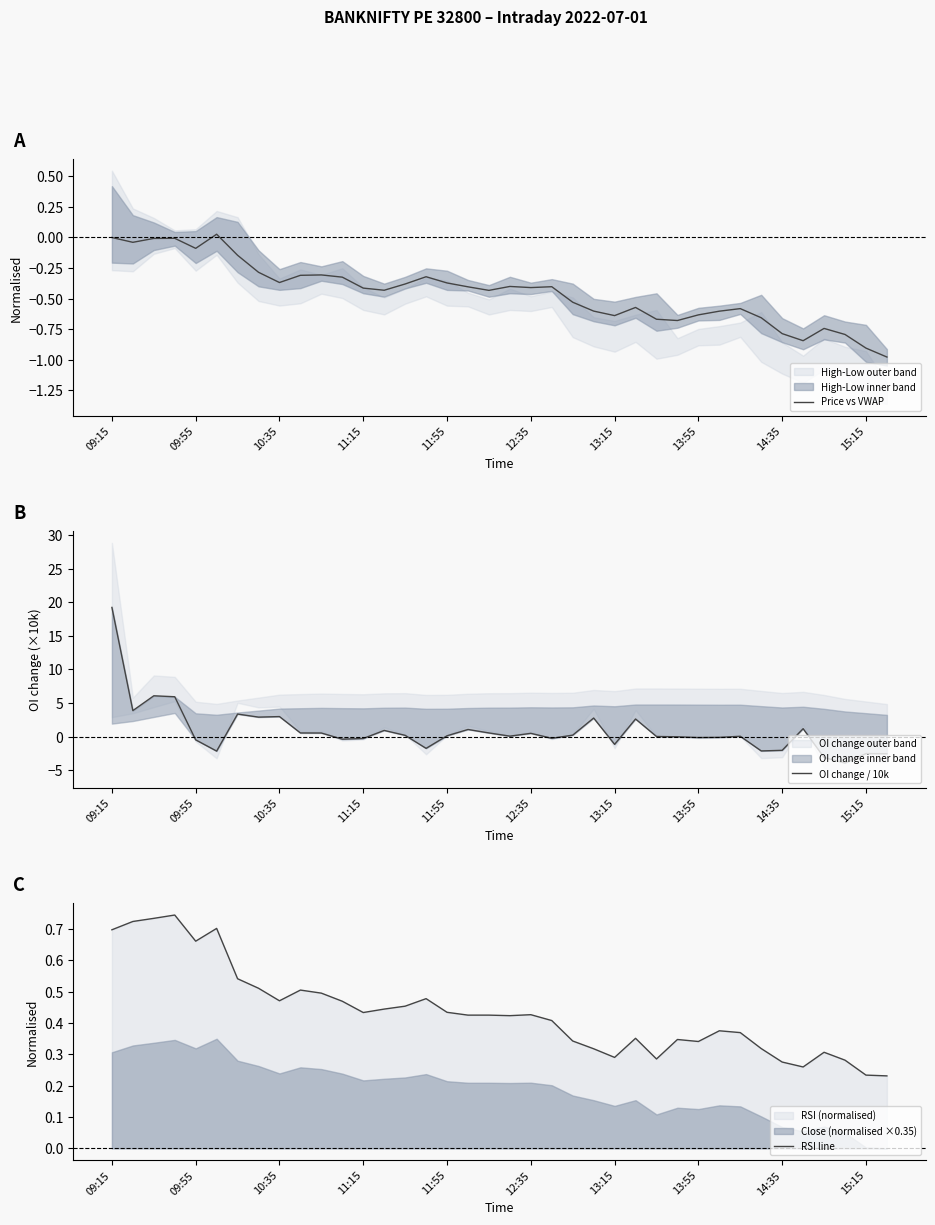

At 34, list the series in order from largest to smallest.

RSI line, Price vs VWAP, OI change / 10k